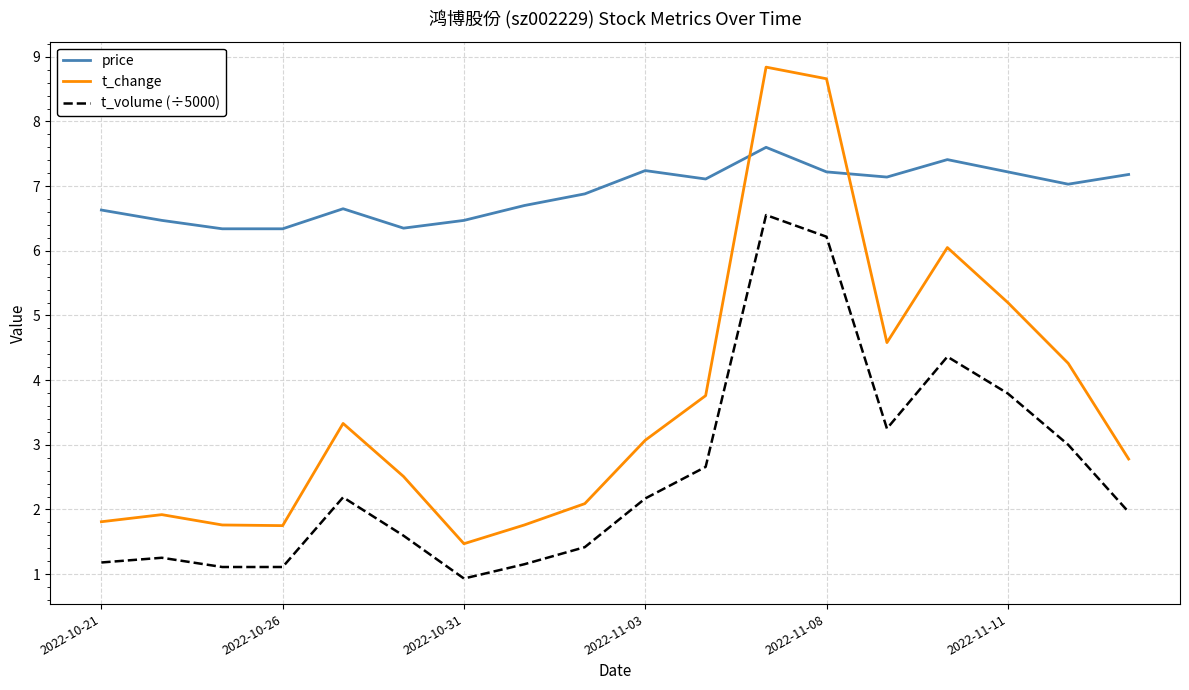

True or false: t_change and price cross at least once.

True